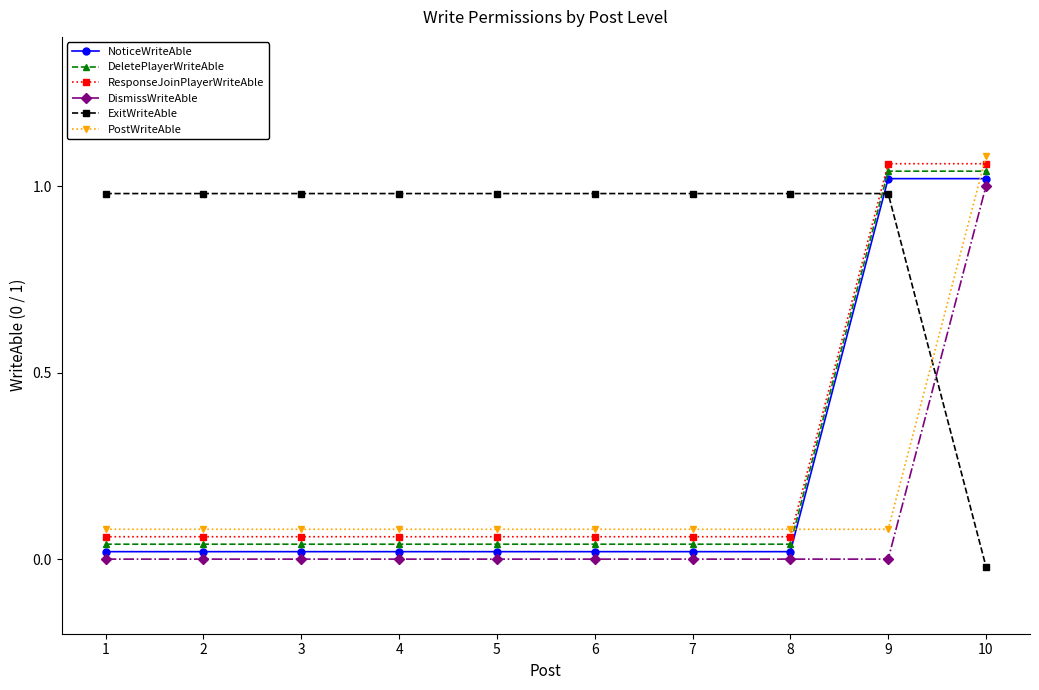

At which category is the sum across all series the highest?

10